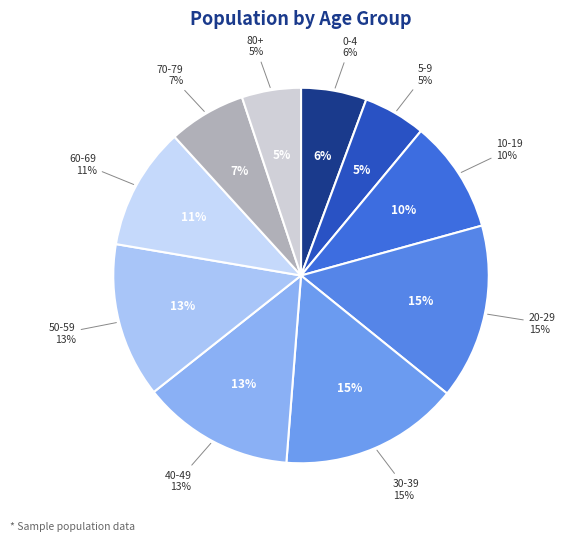

True or false: 5-9 accounts for 5% of the total.

True